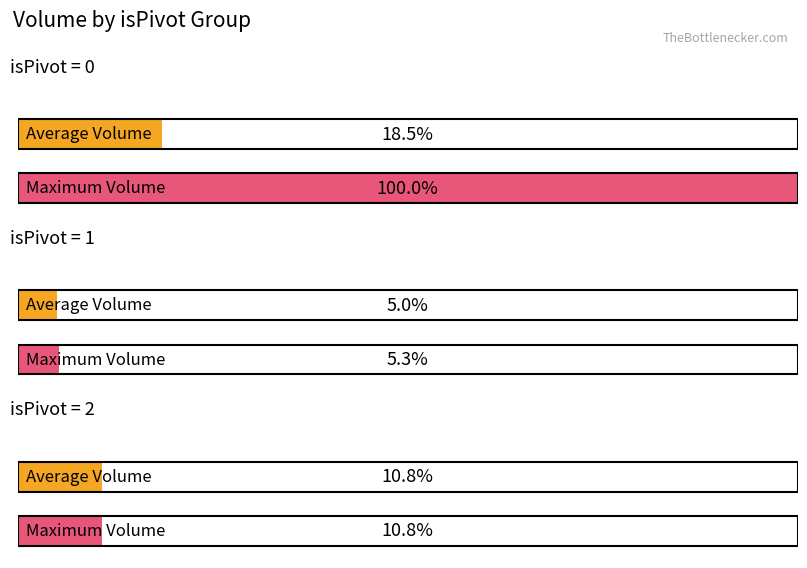

The value of Avg Volume at 3 is 13294939. True or false?

False